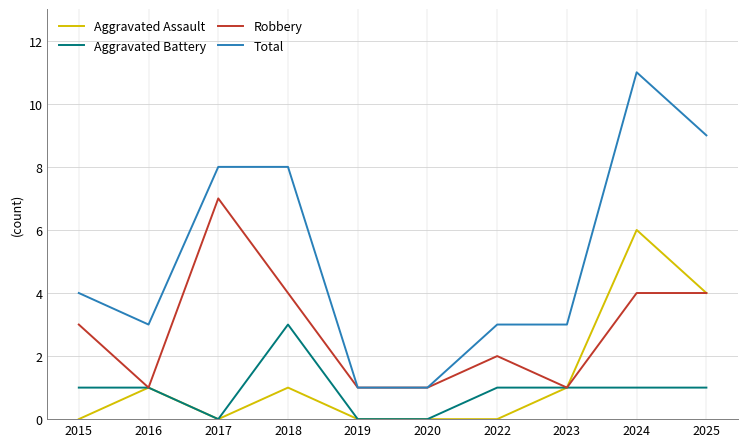

What value does the Robbery series have at 2018?

4